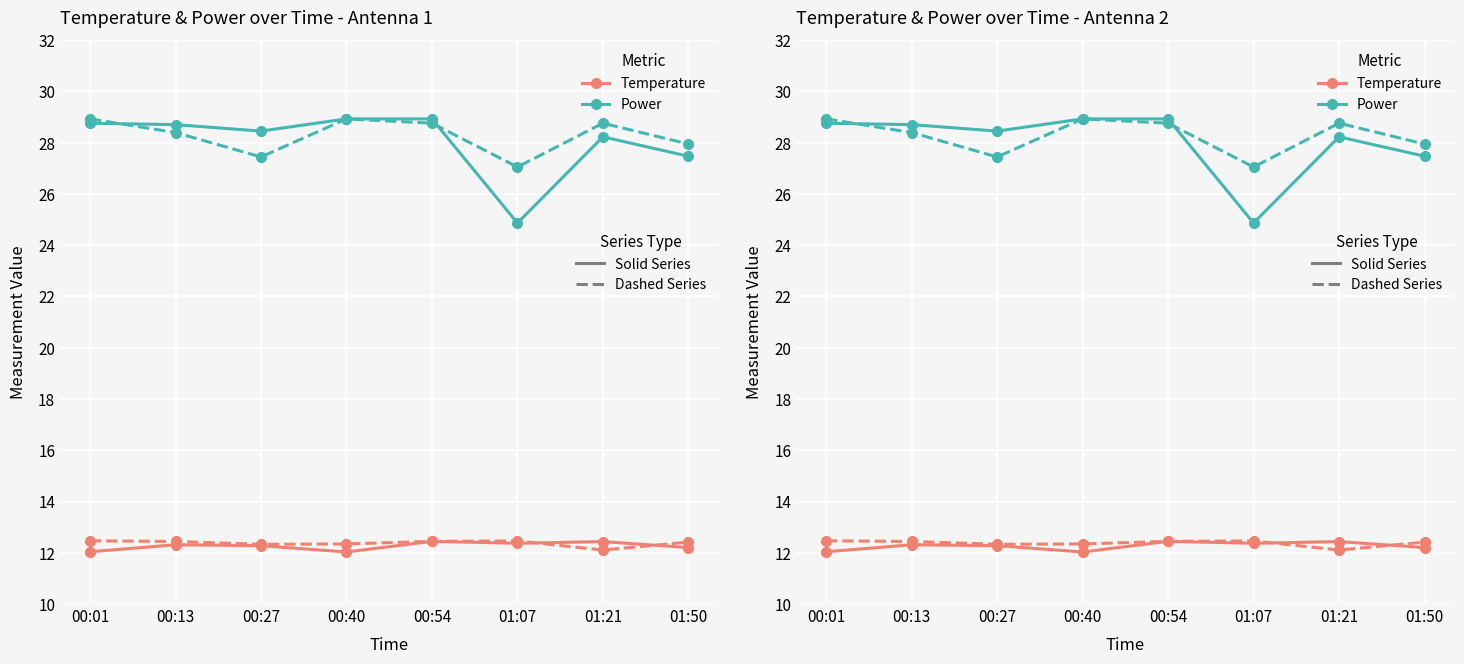

What is the minimum value shown in the chart?

12.0